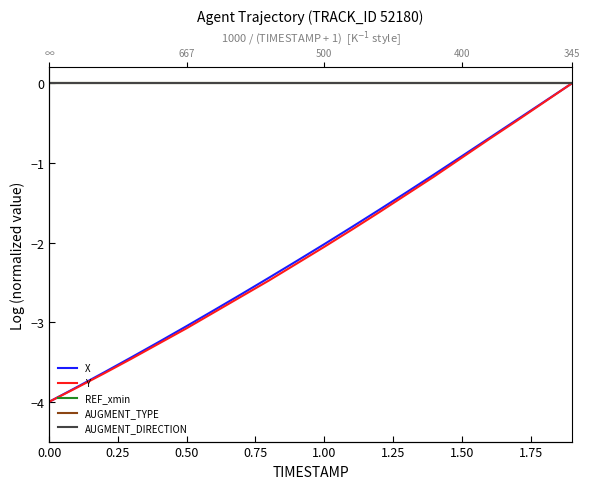

True or false: X and AUGMENT_DIRECTION intersect in this chart.

False